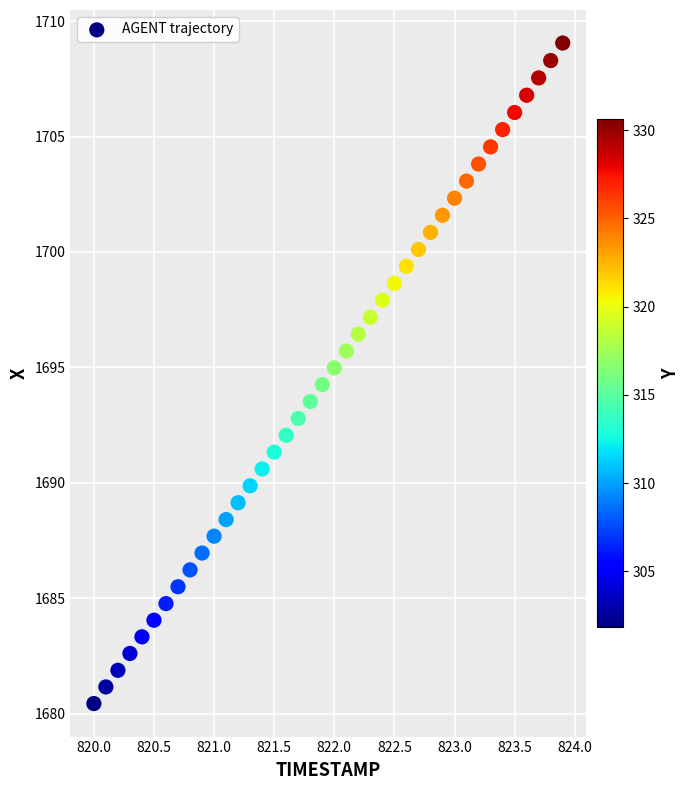

What is the range of X values (max minus min)?

3.9